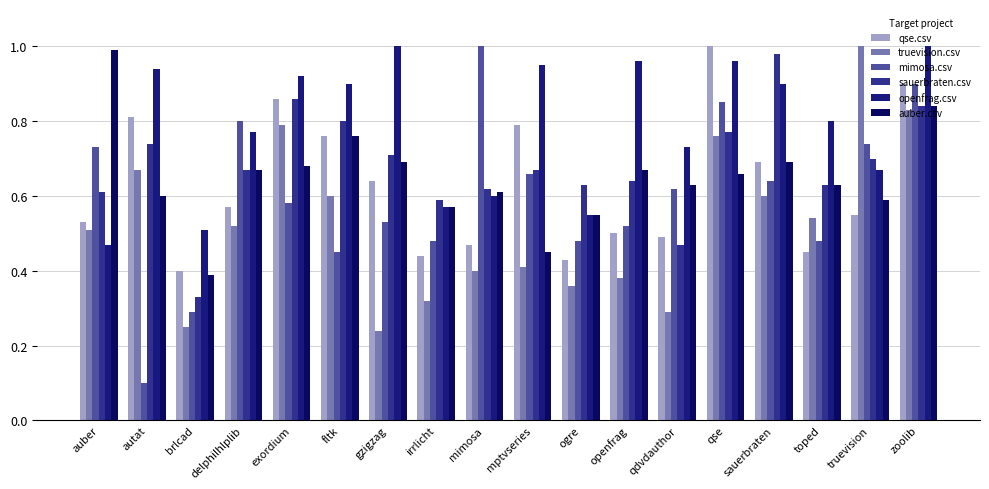

Is it true that auber.csv equals 0.6 at mimosa?

True